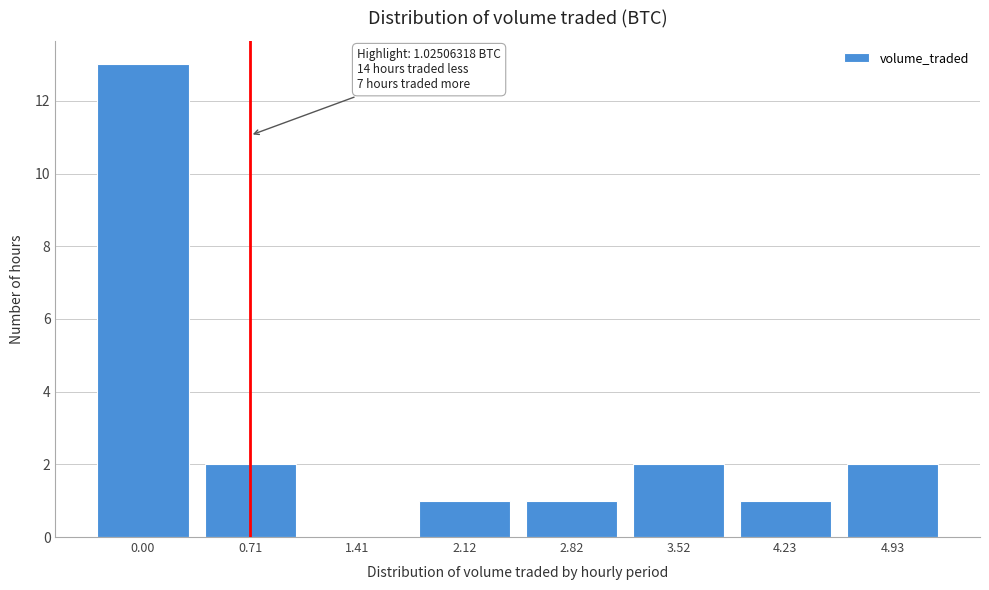

Reading left to right, list all the values displayed in this chart.

0.00=13	0.71=2	1.41=0	2.12=1	2.82=1	3.52=2	4.23=1	4.93=2